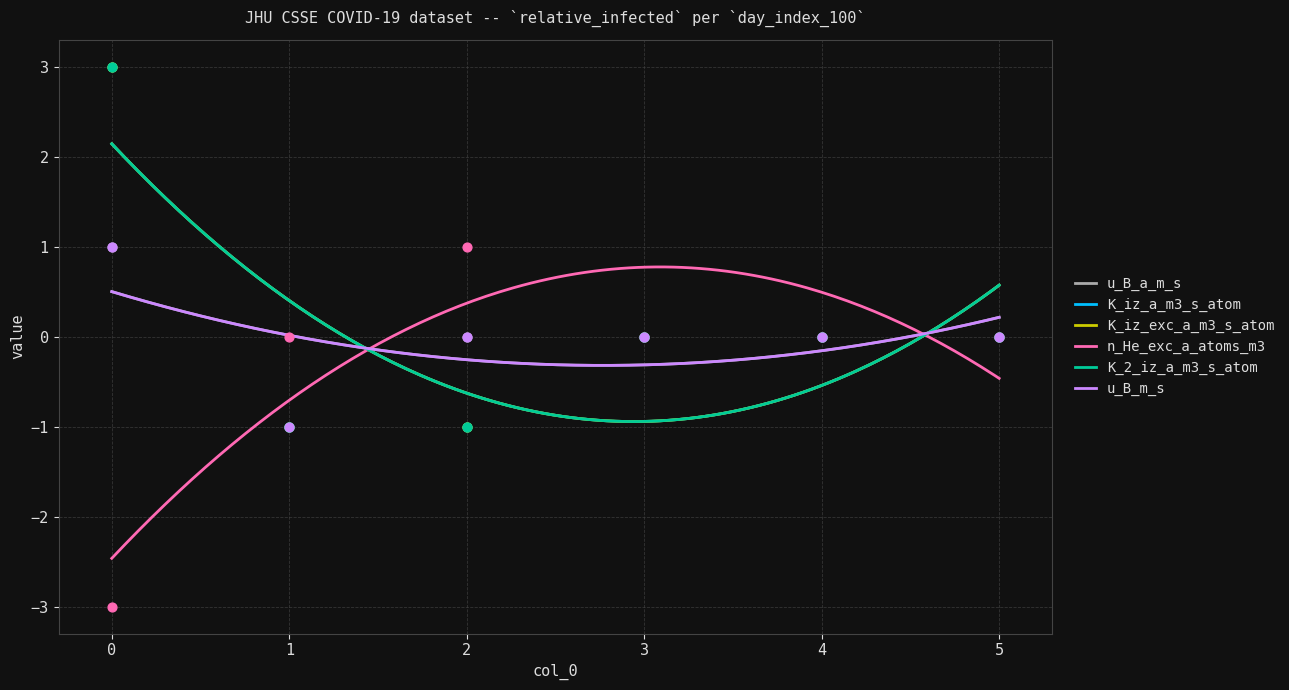

What are all the series names shown in the legend?

u_B_a_m_s, K_iz_a_m3_s_atom, K_iz_exc_a_m3_s_atom, n_He_exc_a_atoms_m3, K_2_iz_a_m3_s_atom, u_B_m_s